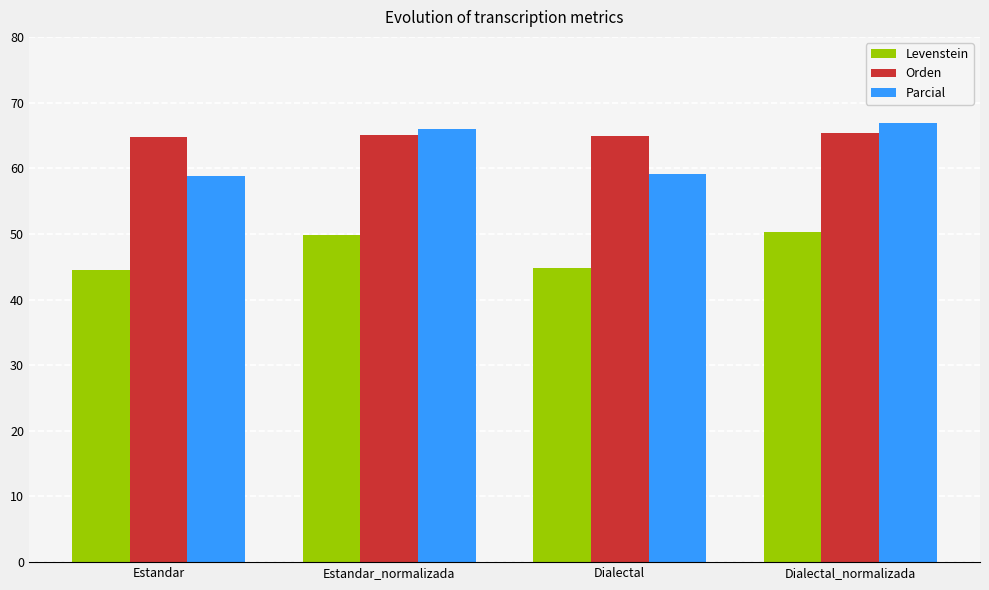

Rank the series at Dialectal_normalizada from highest to lowest value.

Parcial, Orden, Levenstein